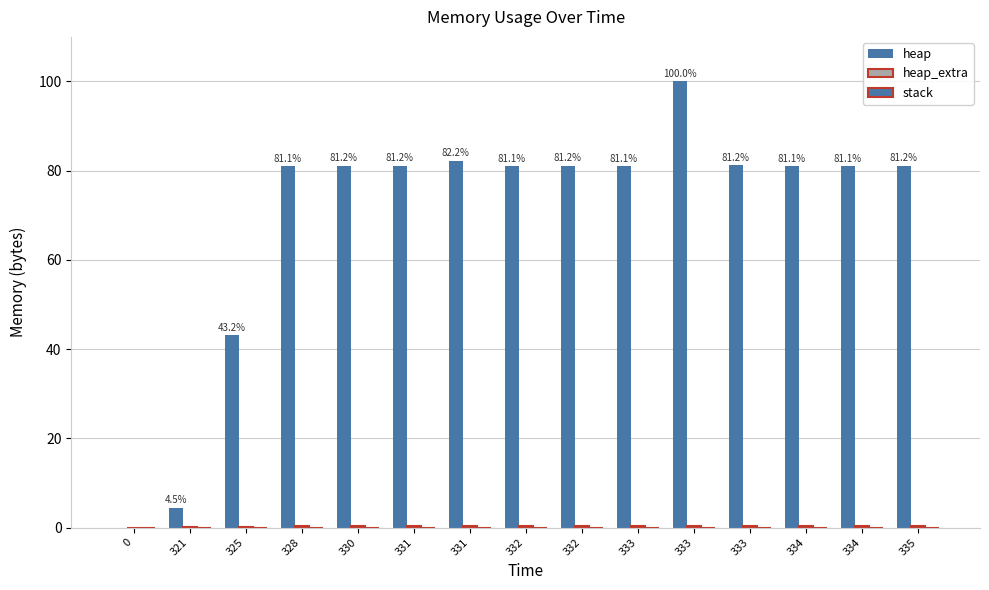

Are the bars grouped side by side (vs. stacked)?

Yes